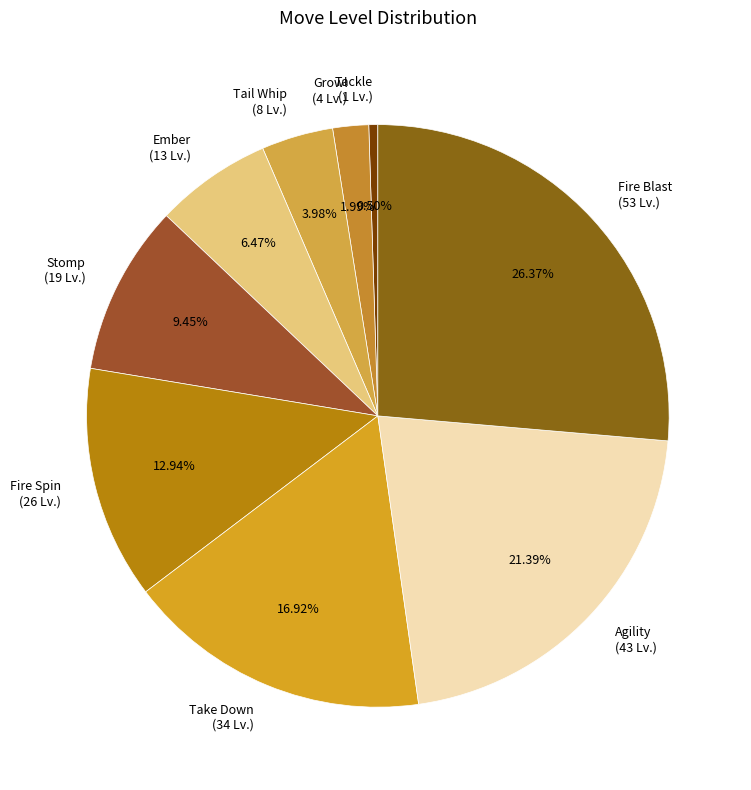

To the nearest percent, what is the combined percentage of Fire Spin and Tail Whip?

17%